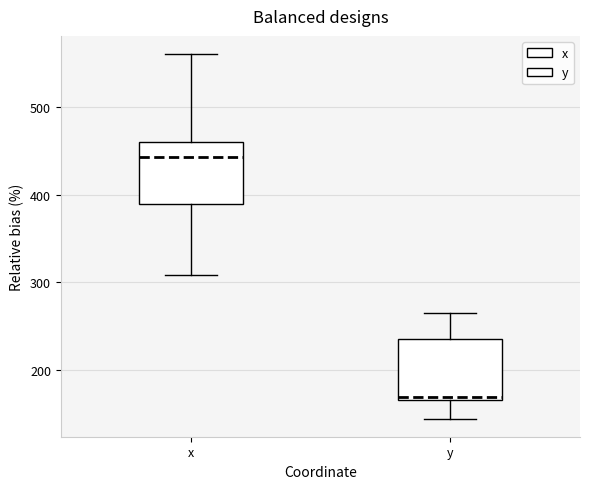

Which box's median line is the highest?

x